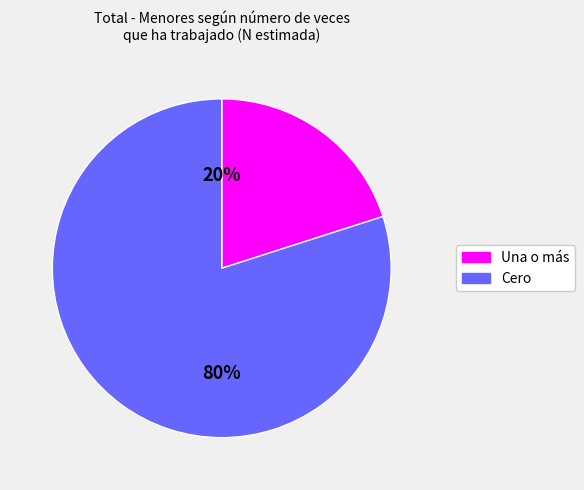

Does any single category account for the majority?

Yes